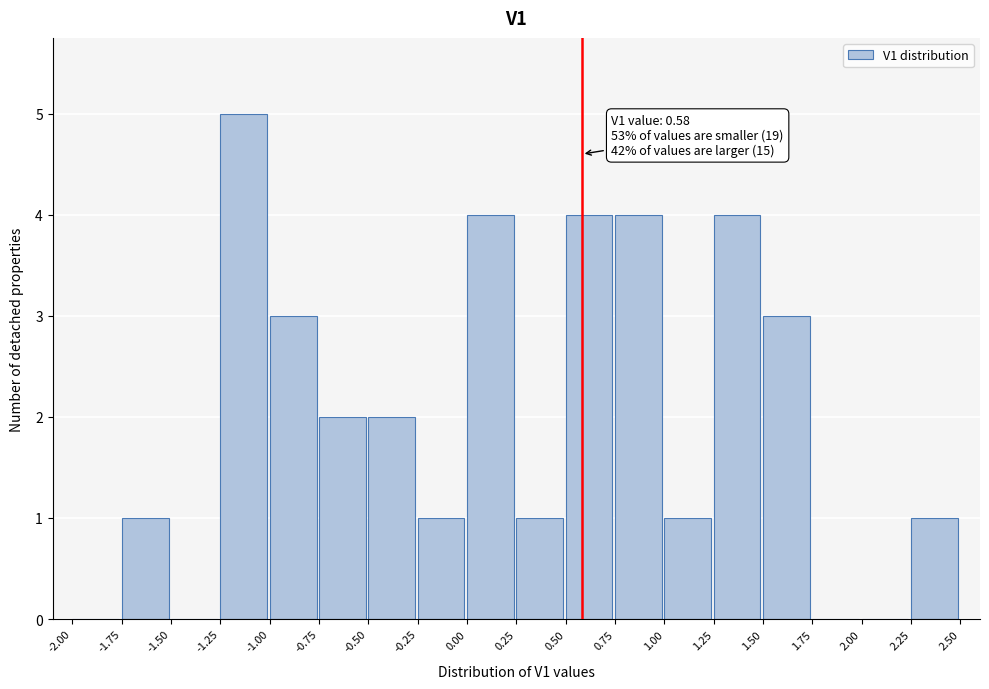

Over which range of the x-axis is the bar tallest?

-1.25 to -1.00